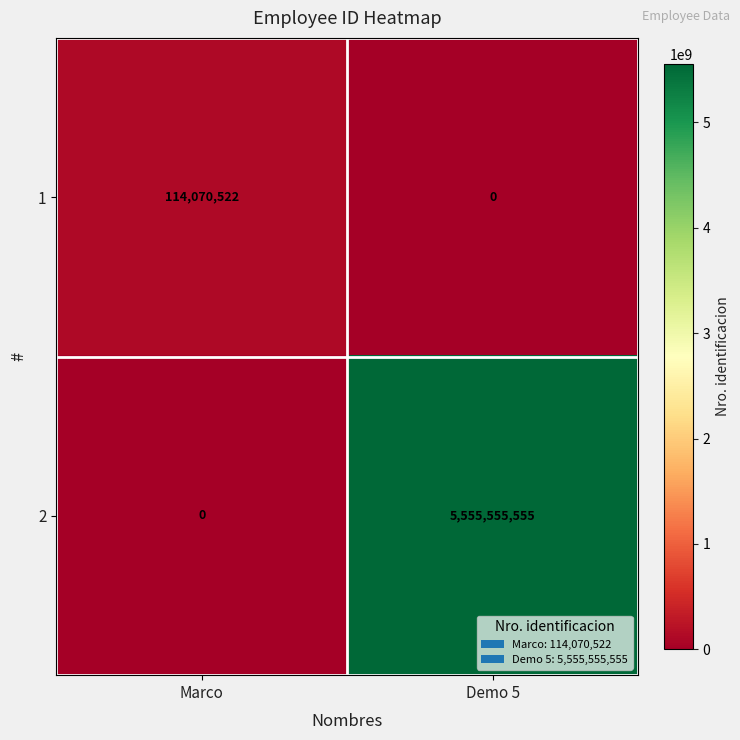

Which series has the largest range (max minus min)?

2